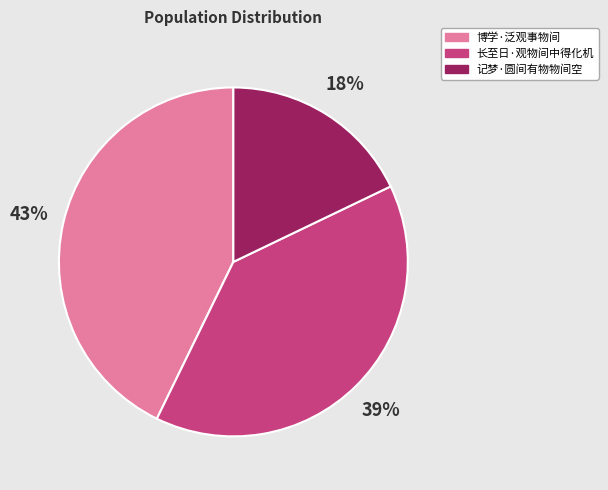

To the nearest percent, what is the average slice percentage?

33%